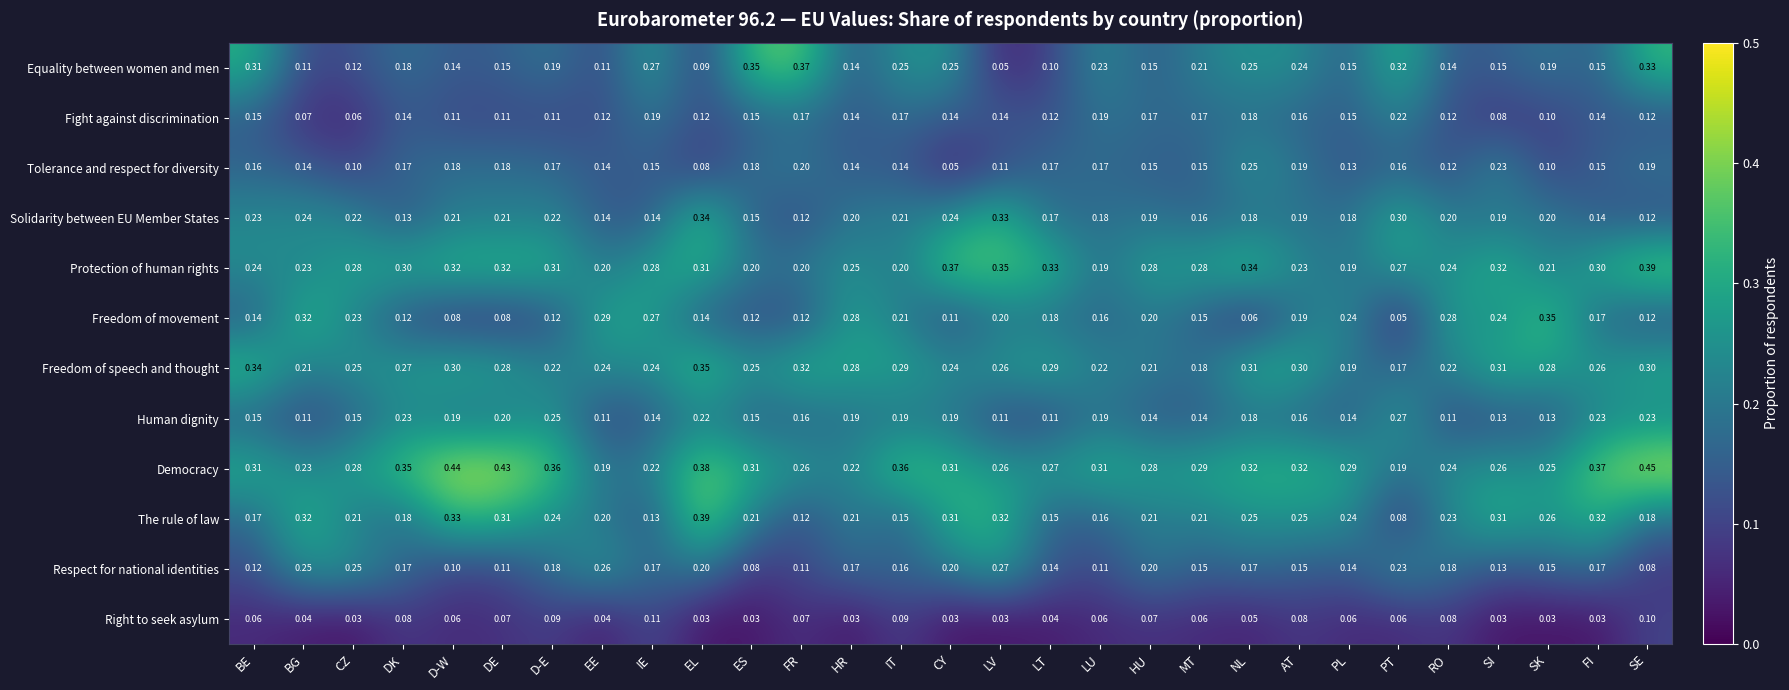

At which category does the chart reach its peak across all series?

SE